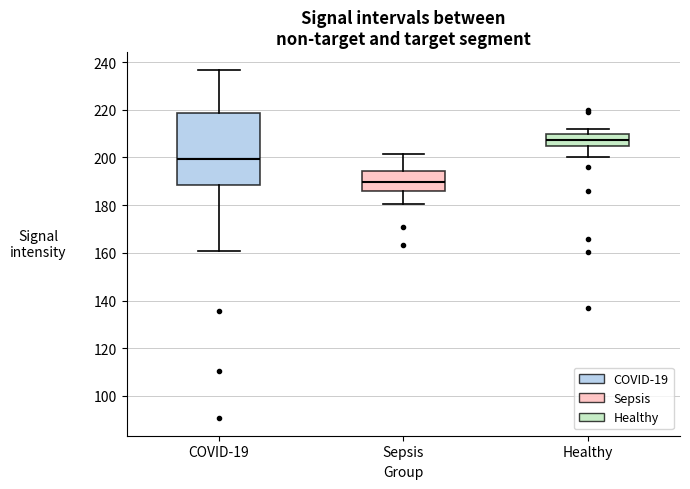

Reading left to right, read every box against the y-axis: the position of its median line, the range the box covers, and the ends of its whiskers. The values are not printed on the chart, so give them approximately, as read against the axis.

COVID-19: median 200, box 188 to 218, whiskers 160 to 236
Sepsis: median 190, box 186 to 194, whiskers 180 to 202
Healthy: median 208, box 204 to 210, whiskers 200 to 212